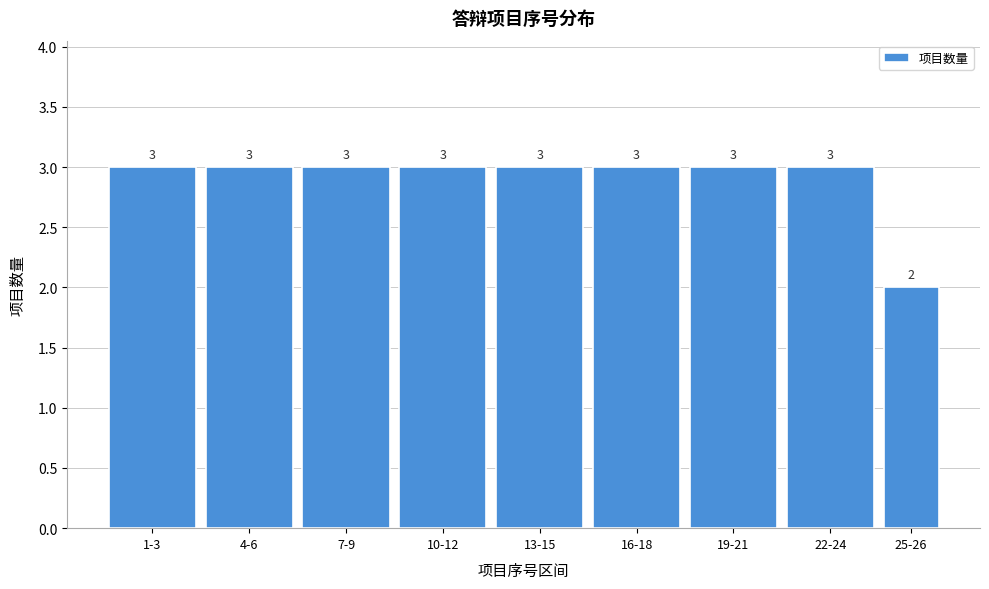

Reading right to left, extract all data points from this chart.

25-26=2	22-24=3	19-21=3	16-18=3	13-15=3	10-12=3	7-9=3	4-6=3	1-3=3